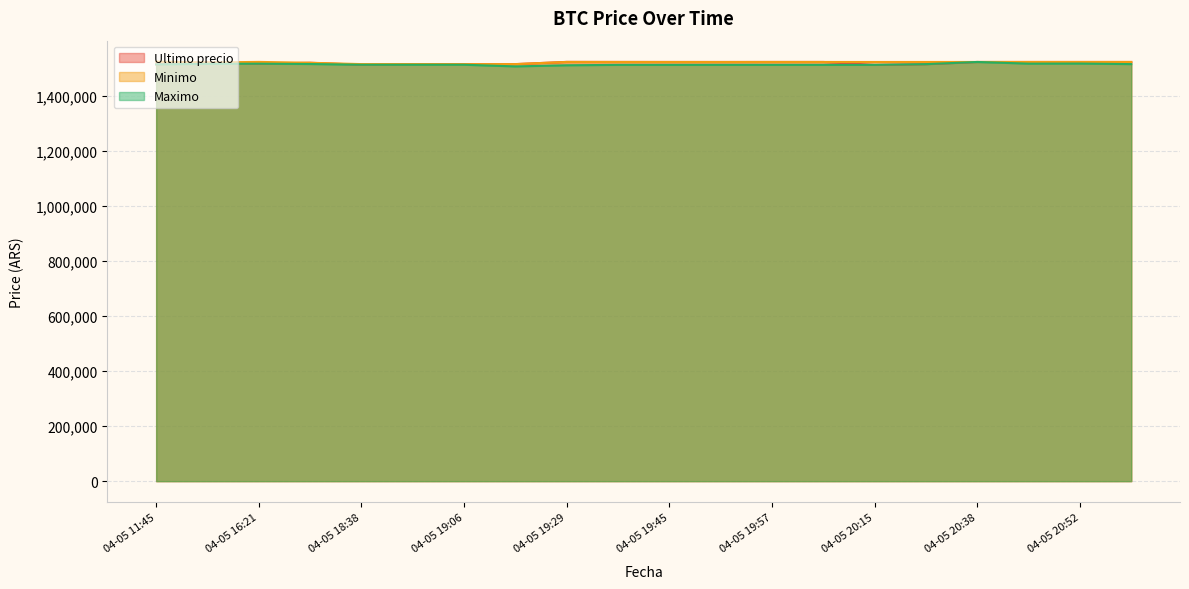

Which label corresponds to the largest value in the chart?

04-05 11:45